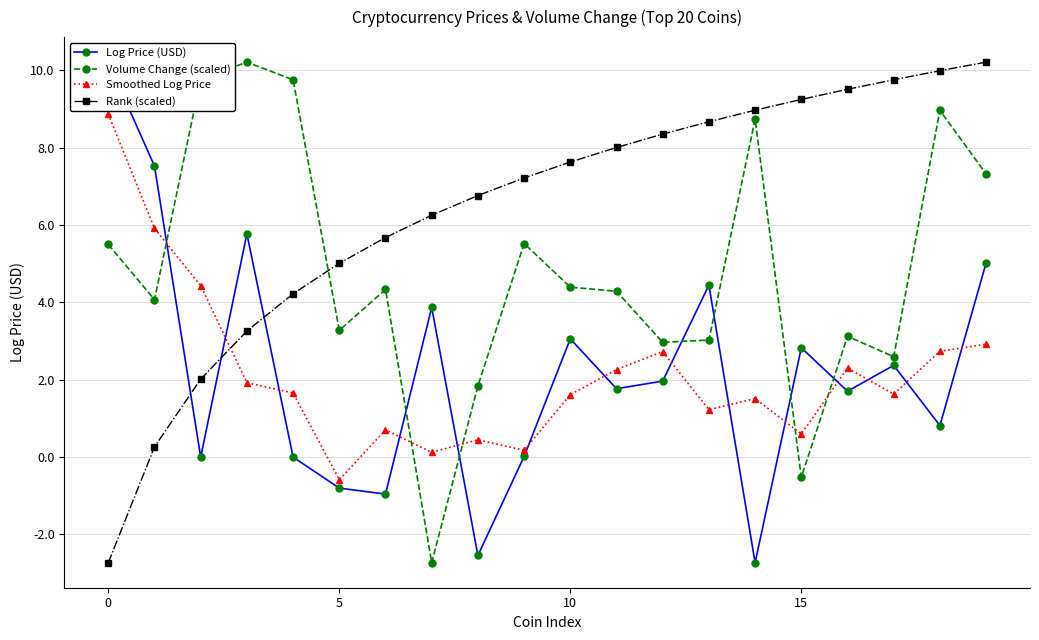

How many intersections are there between Smoothed Log Price and Rank (scaled)?

1